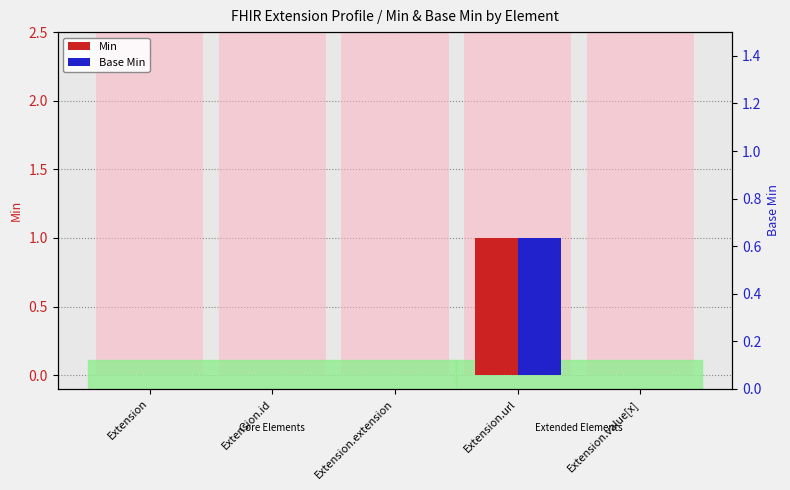

Are the bars horizontal?

No